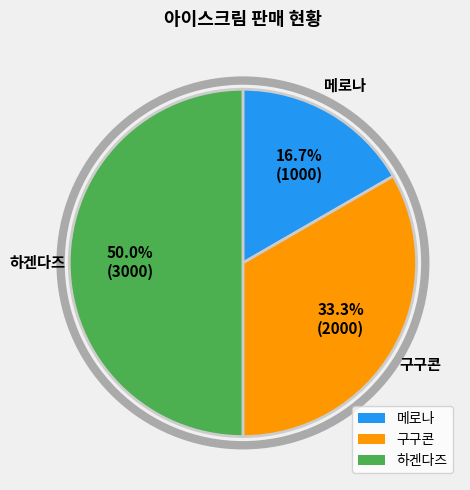

To the nearest percent, what portion does 하겐다즈 represent?

50%